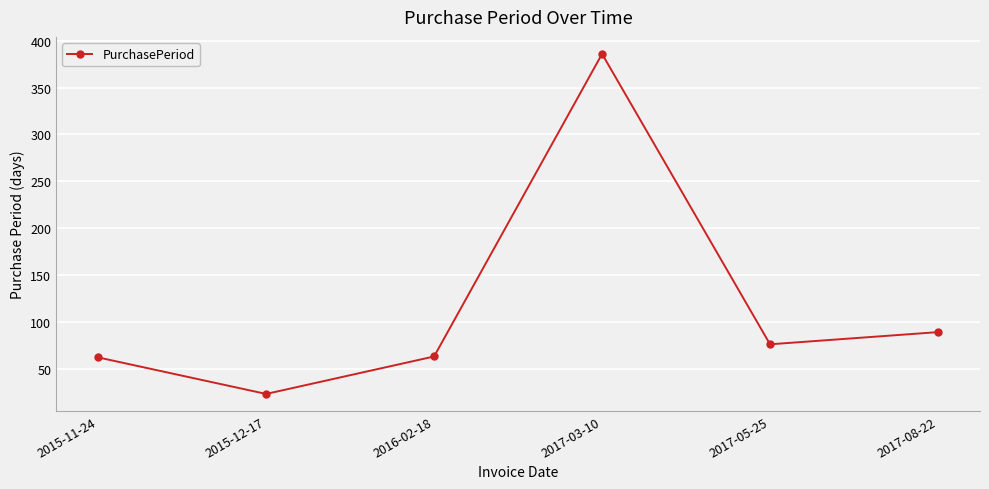

What is the minimum value shown in the chart?

23